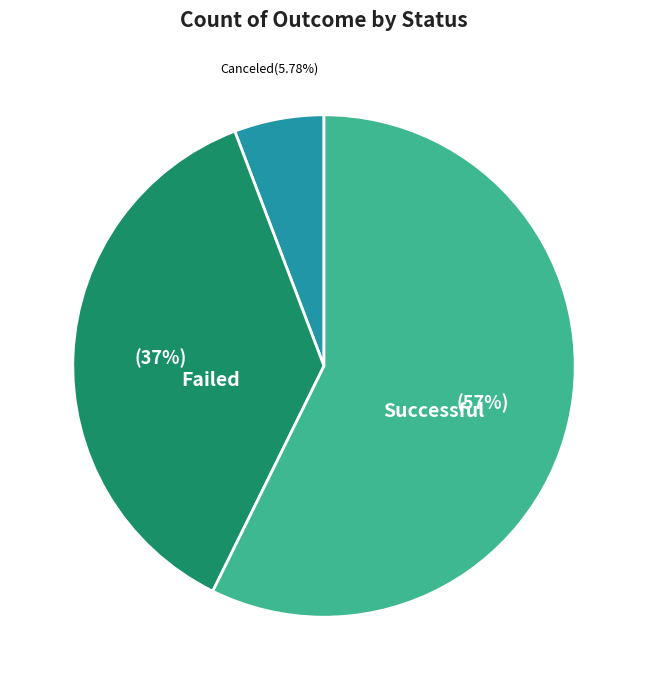

To the nearest percent, what is the average slice percentage?

33%